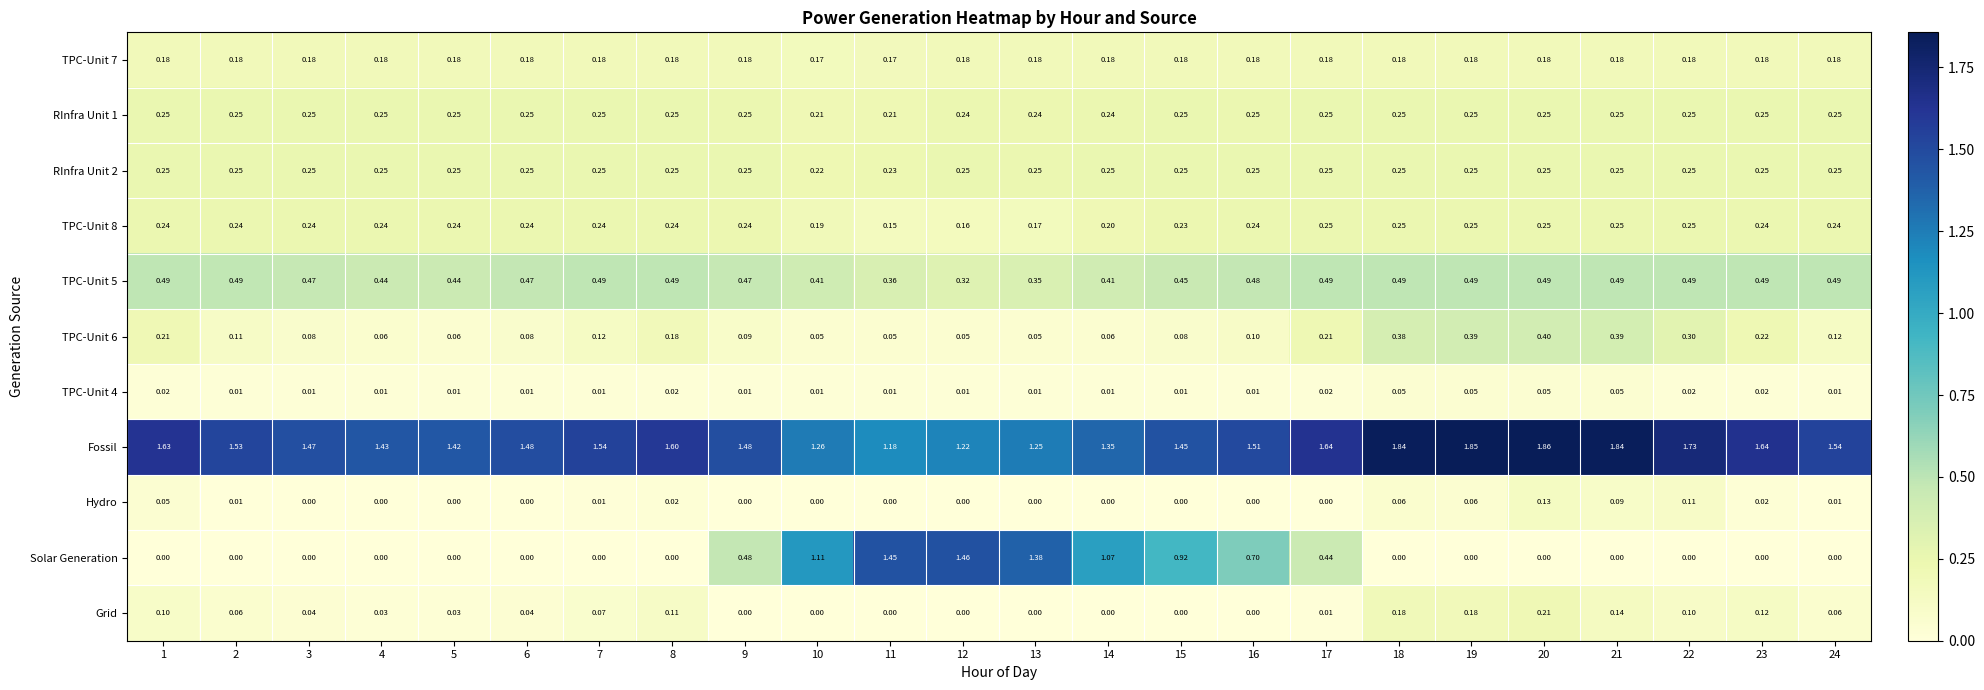

Is the value of Grid at 6 greater than the value of RInfra Unit 2 at 11?

No